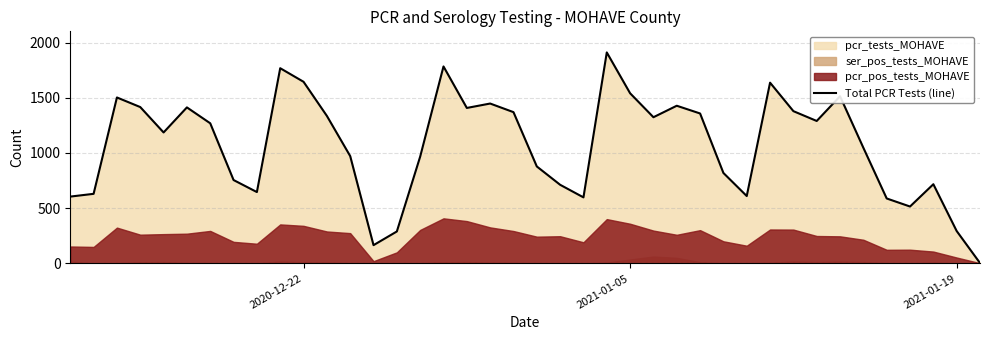

What is the value of the 20th point from the left?

1370